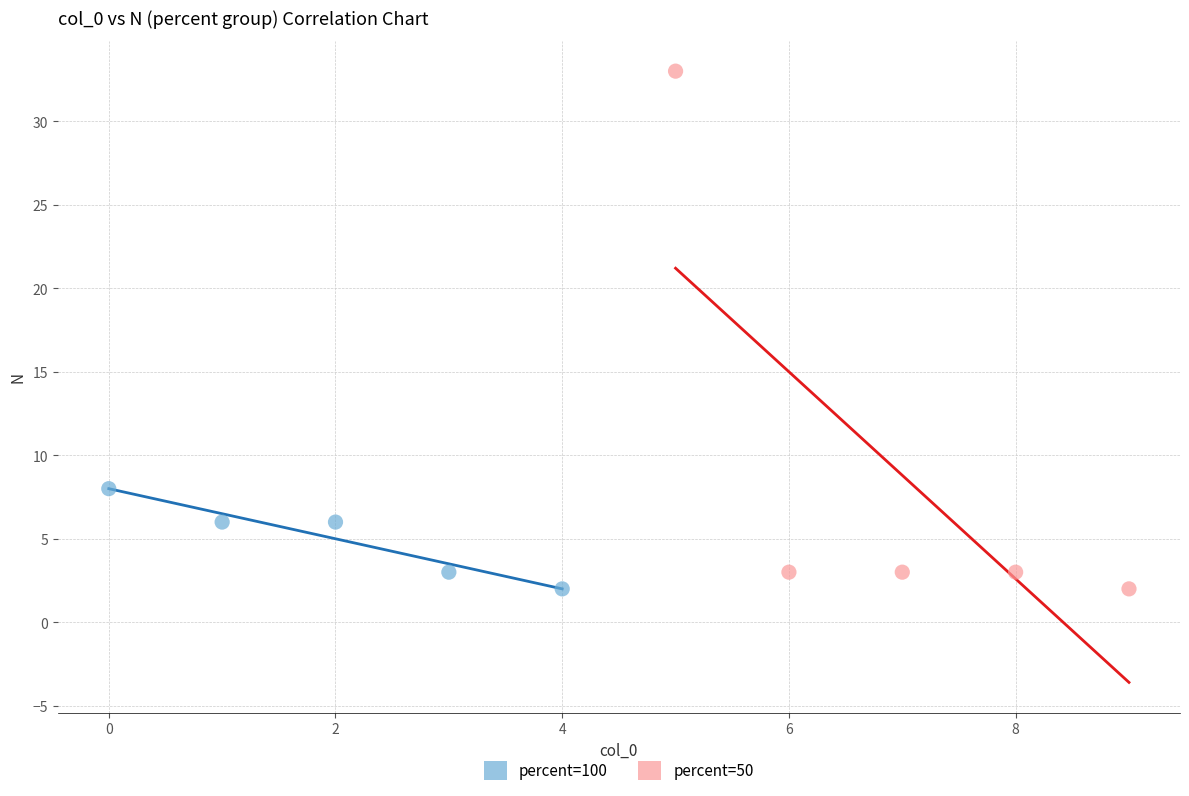

What are all the series names shown in the legend?

percent=100, percent=50